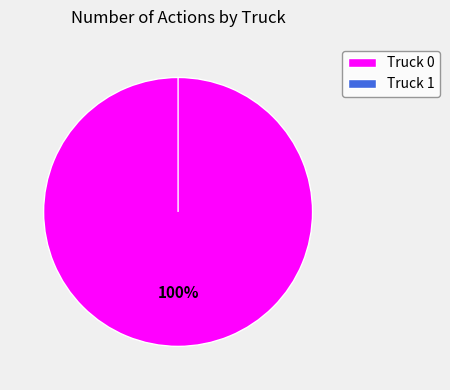

How many segments does this pie chart have?

2